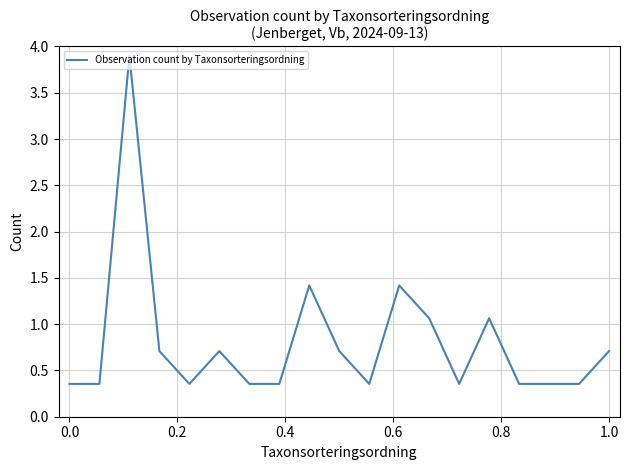

What is the greatest value displayed?

3.9